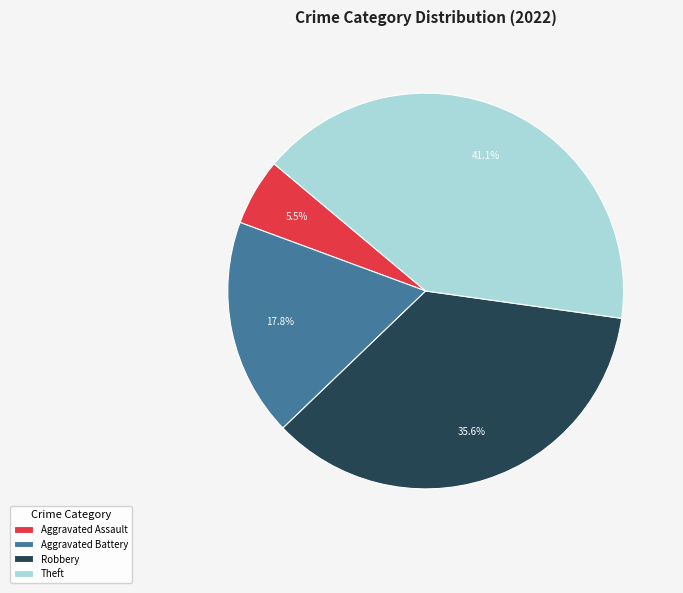

What percentage do Robbery and Theft together represent?

76.7%